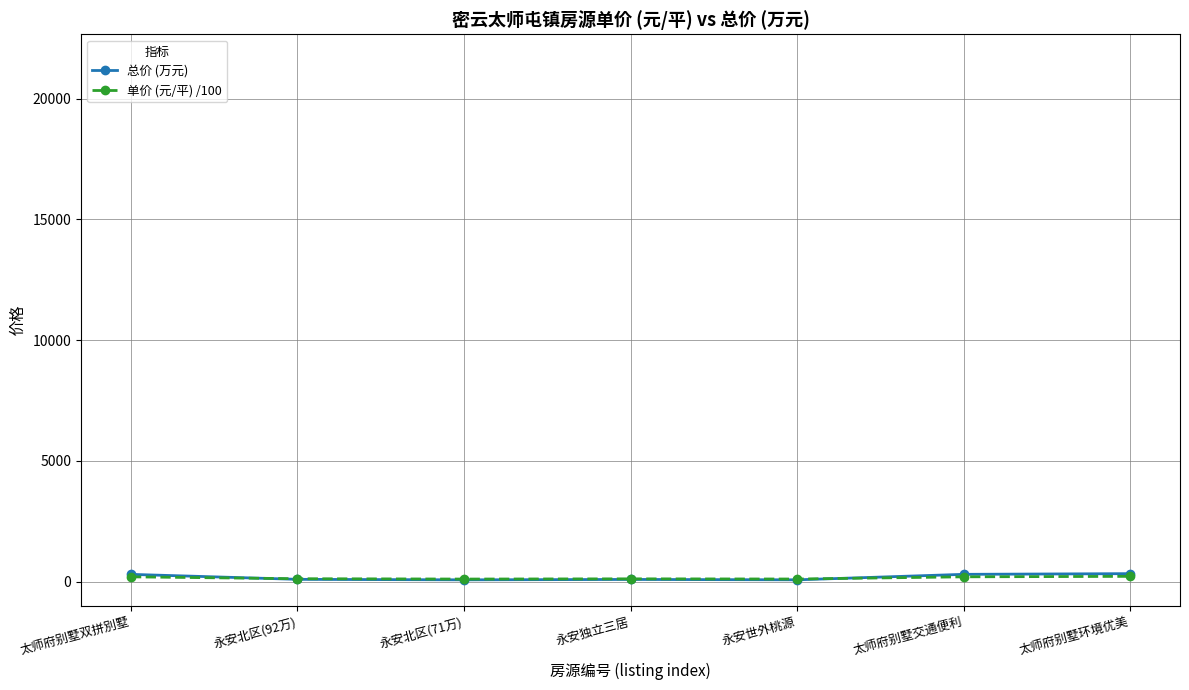

Which series has the widest spread of values?

总价 (万元)